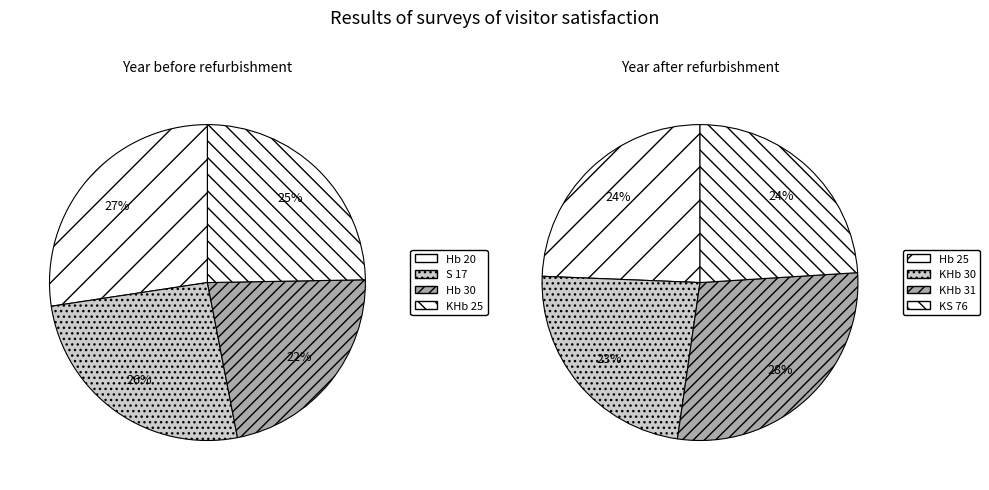

True or false: KHb 30 accounts for 25% of the total.

False